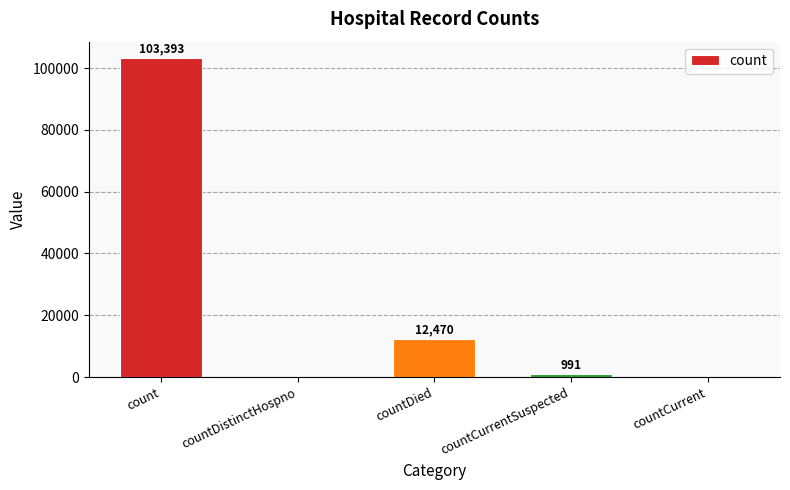

Which label corresponds to the largest value in the chart?

count